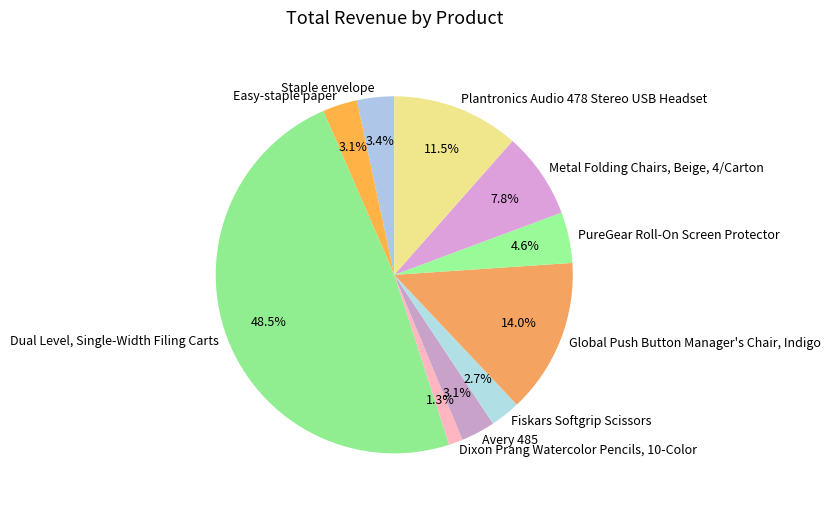

Which slice is the largest?

Dual Level, Single-Width Filing Carts